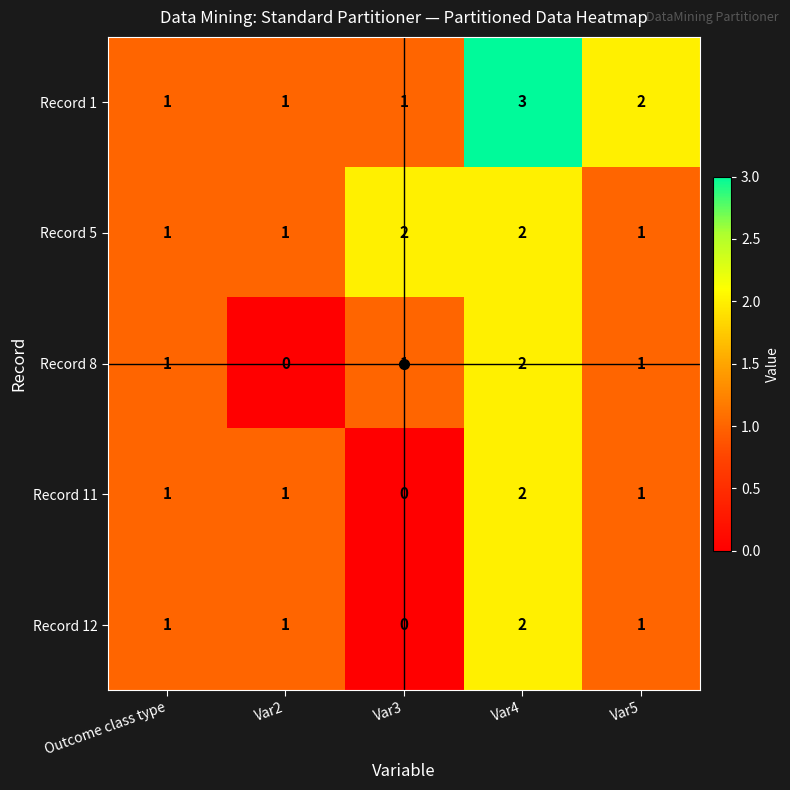

What is the sum of the Record 5 values at Var3 and Outcome class type?

3